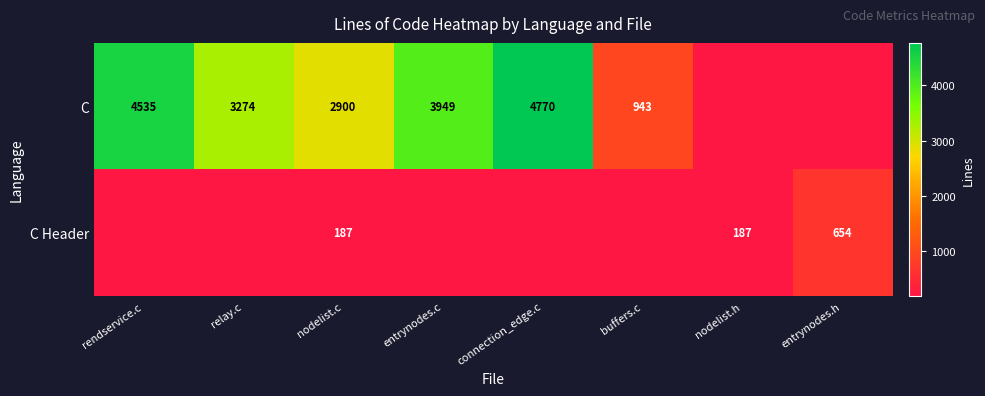

How many data points does each series have?

8